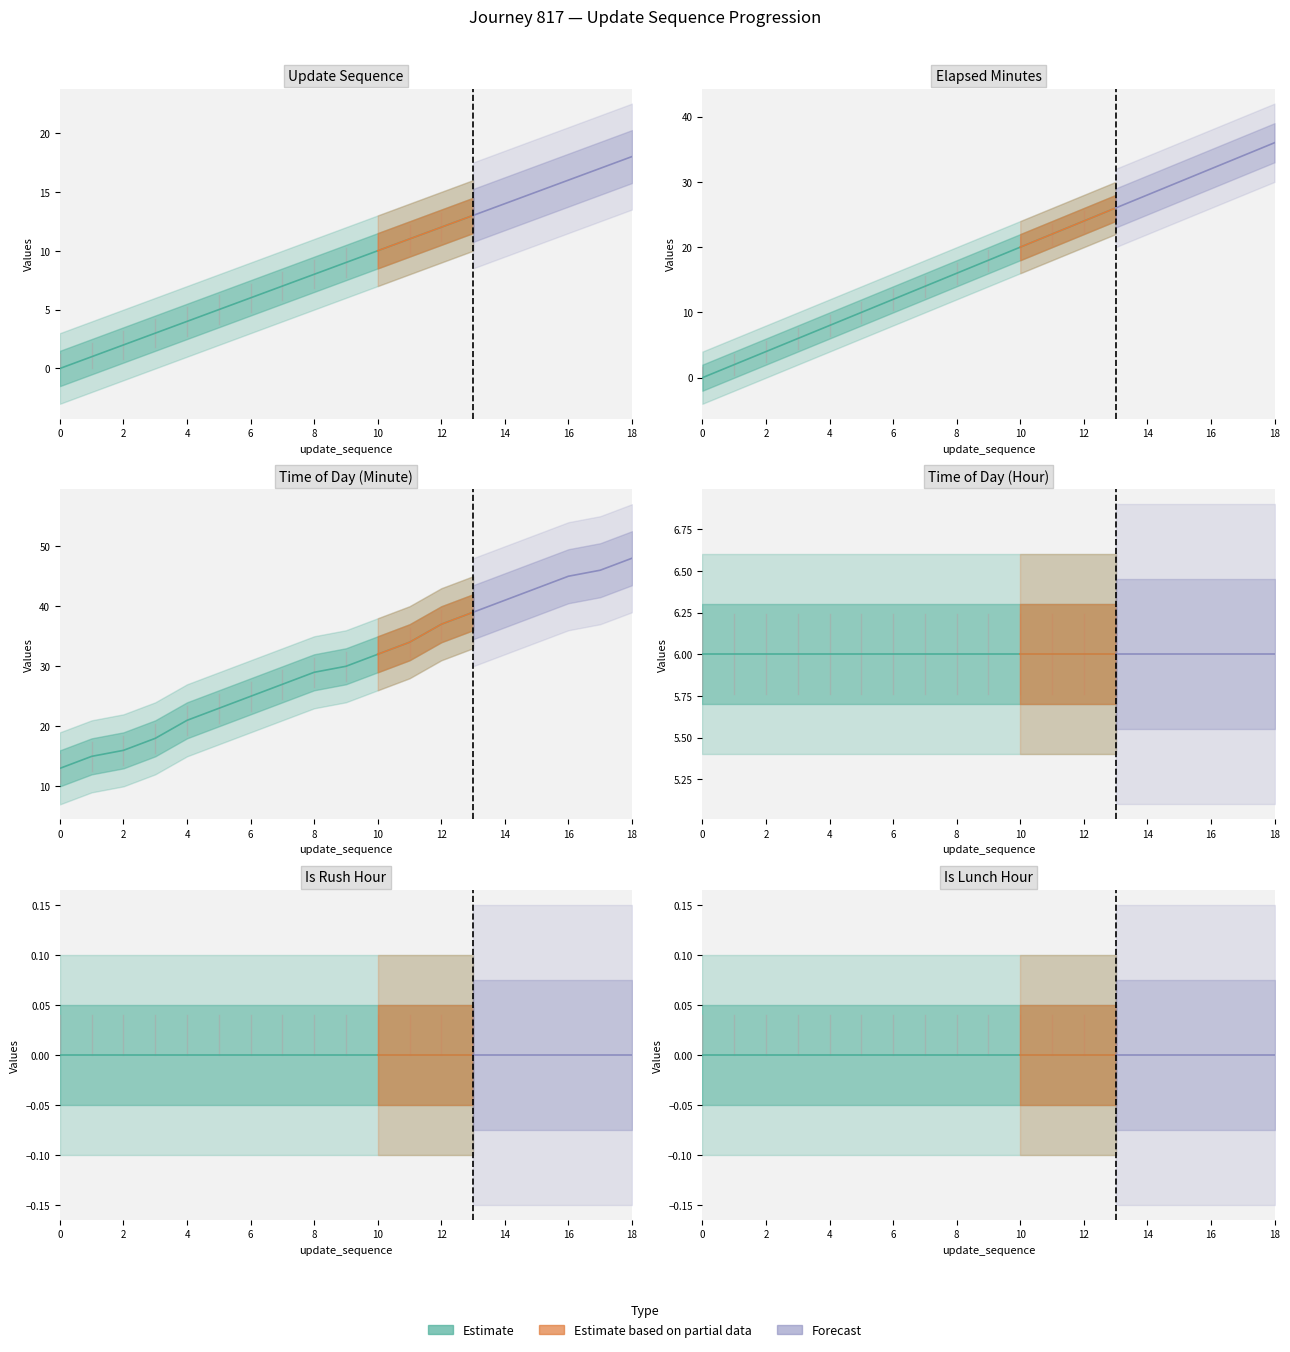

Reading left to right, transcribe all the data shown in this chart.

update_sequence: 0=0	1=1	2=2	3=3	4=4	5=5	6=6	7=7	8=8	9=9	10=10	11=11	12=12	13=13	14=14	15=15	16=16	17=17	18=18
elapsed_minutes: 0=0	1=2	2=4	3=6	4=8	5=10	6=12	7=14	8=16	9=18	10=20	11=22	12=24	13=26	14=28	15=30	16=32	17=34	18=36
time_of_day_minute: 0=13	1=15	2=16	3=18	4=21	5=23	6=25	7=27	8=29	9=30	10=32	11=34	12=37	13=39	14=41	15=43	16=45	17=46	18=48
time_of_day_hour: 0=6	1=6	2=6	3=6	4=6	5=6	6=6	7=6	8=6	9=6	10=6	11=6	12=6	13=6	14=6	15=6	16=6	17=6	18=6
is_rush_hour: 0=0	1=0	2=0	3=0	4=0	5=0	6=0	7=0	8=0	9=0	10=0	11=0	12=0	13=0	14=0	15=0	16=0	17=0	18=0
is_lunch_hour: 0=0	1=0	2=0	3=0	4=0	5=0	6=0	7=0	8=0	9=0	10=0	11=0	12=0	13=0	14=0	15=0	16=0	17=0	18=0